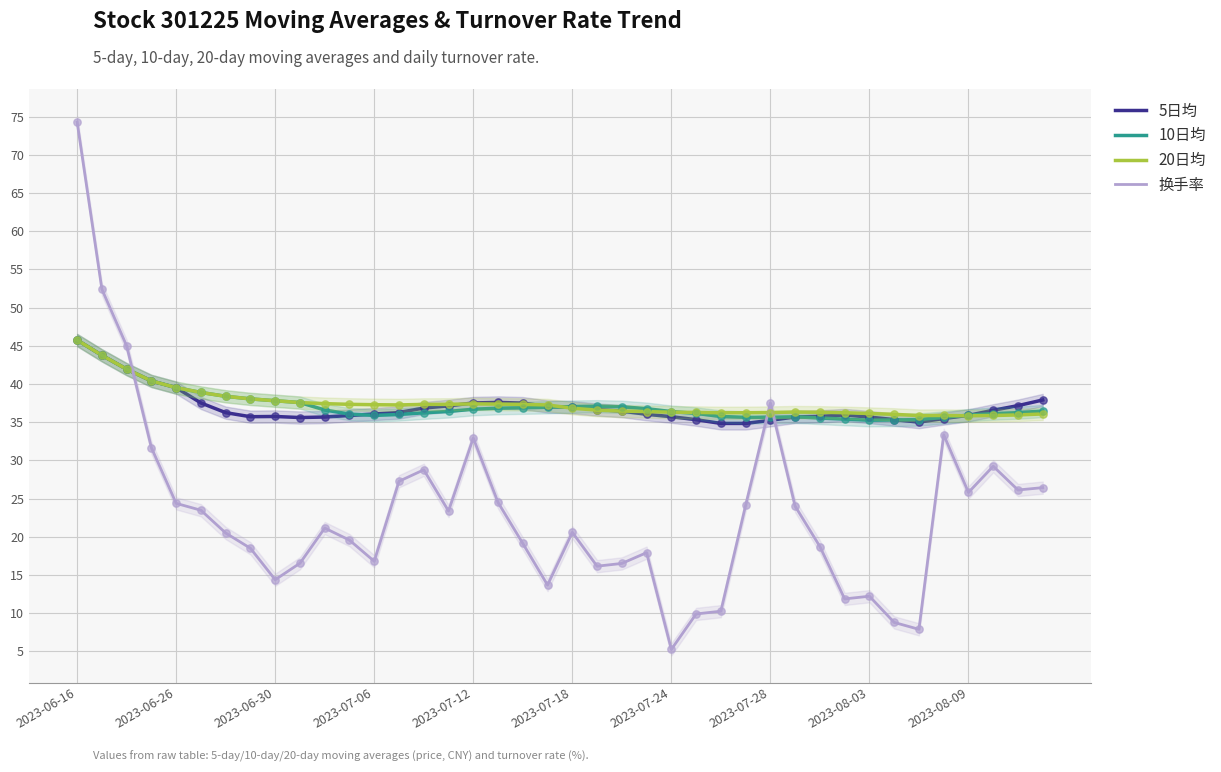

Which series reaches the maximum Y coordinate?

换手率